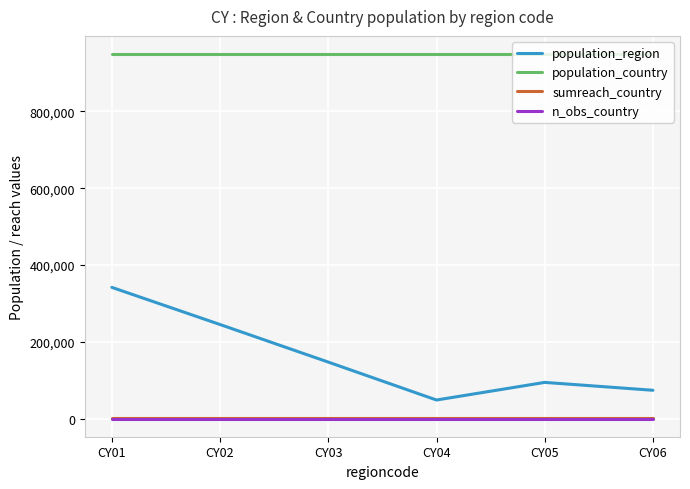

What is the maximum value for population_country?

949477